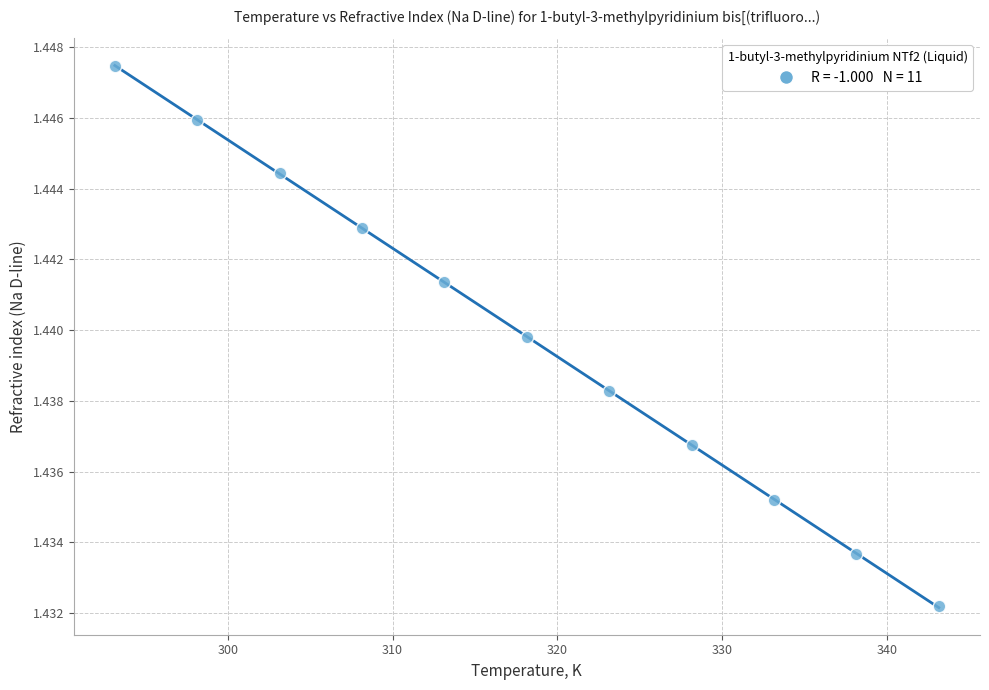

What is the range of X values (max minus min)?

50.0